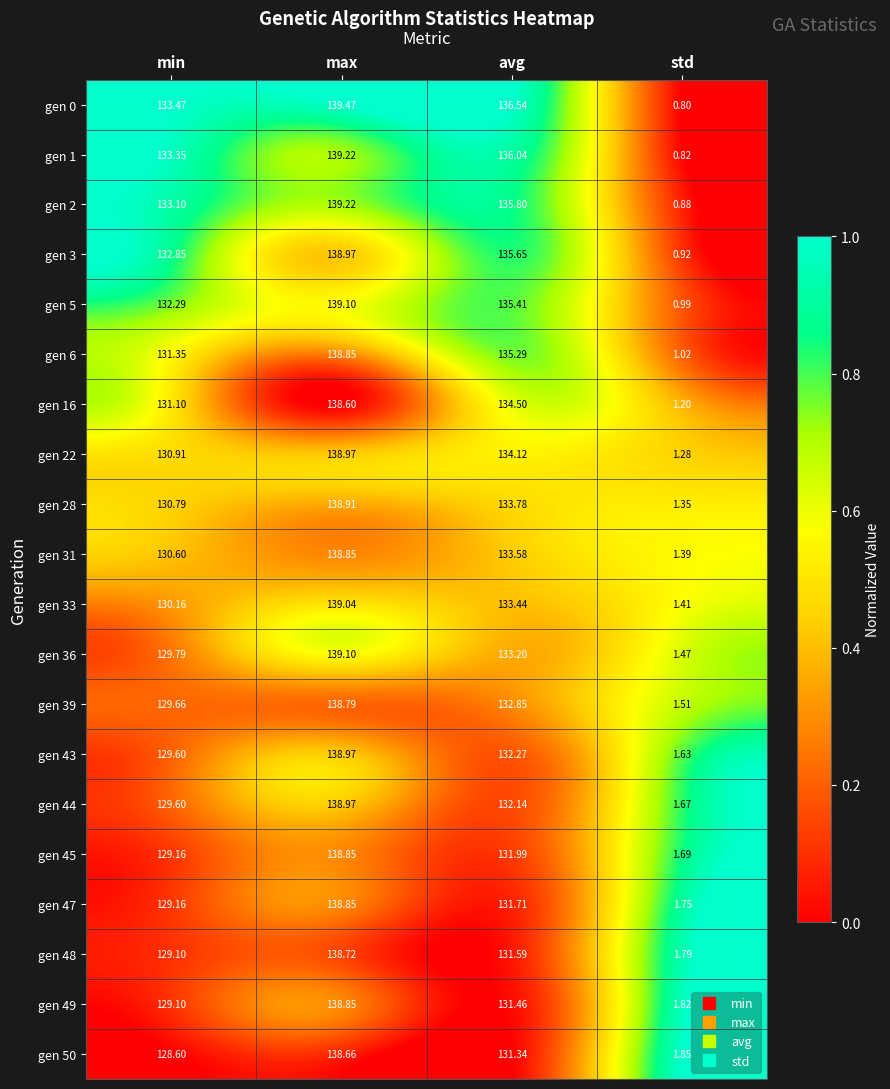

At which category does the chart reach its minimum across all series?

std